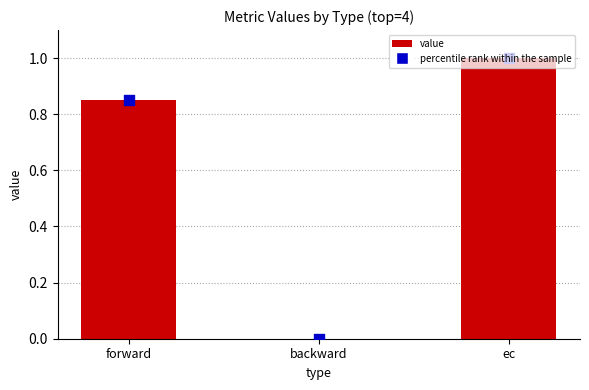

Is the value of value at ec greater than the value of percentile rank within the sample at backward?

Yes